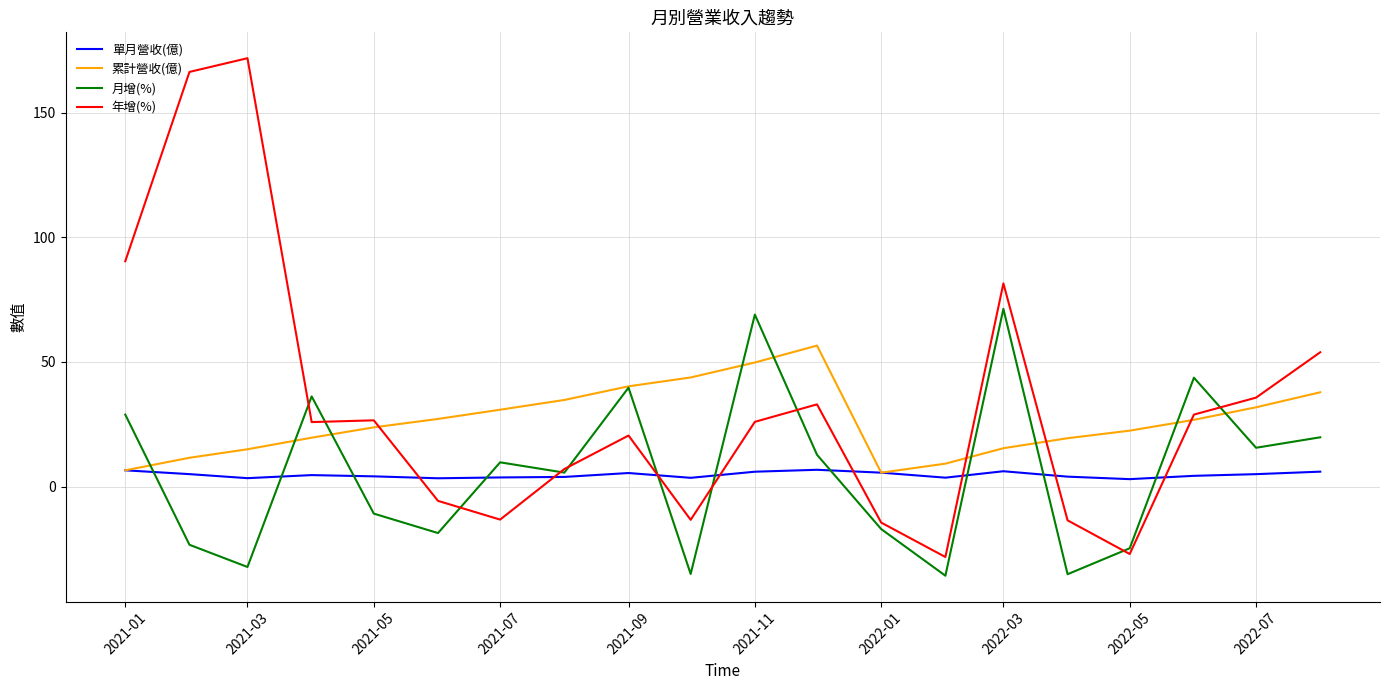

List the series in order of their peak value, highest first.

年增(%), 月增(%), 累計營收(億), 單月營收(億)